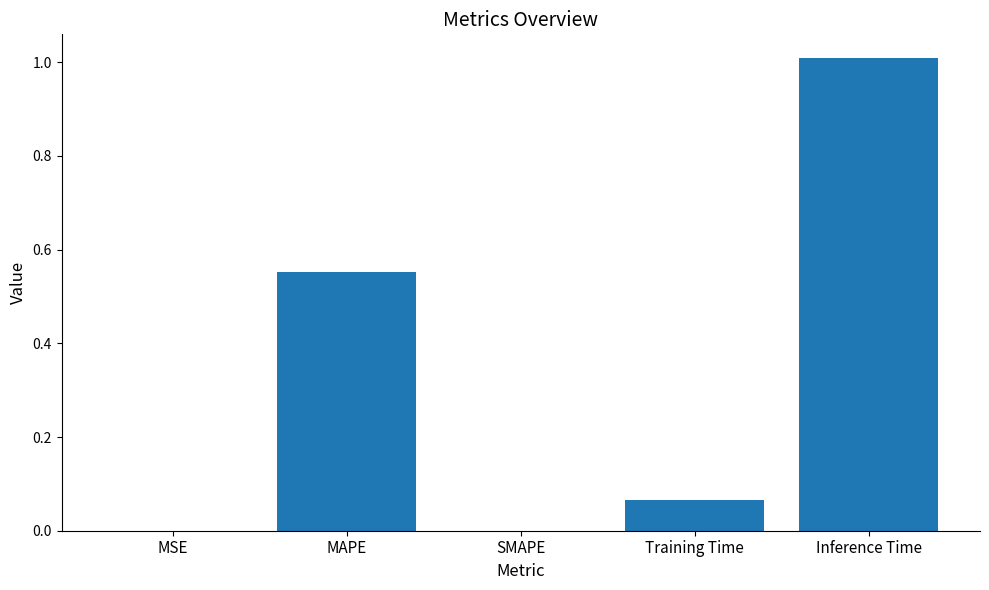

How many categories are shown in the chart?

5